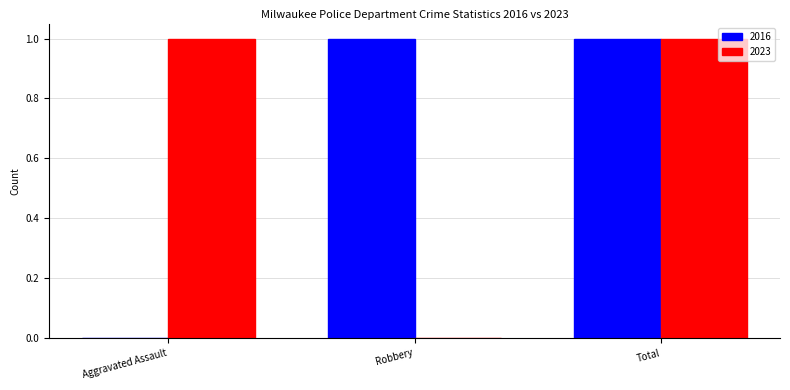

What is the greatest value displayed?

1